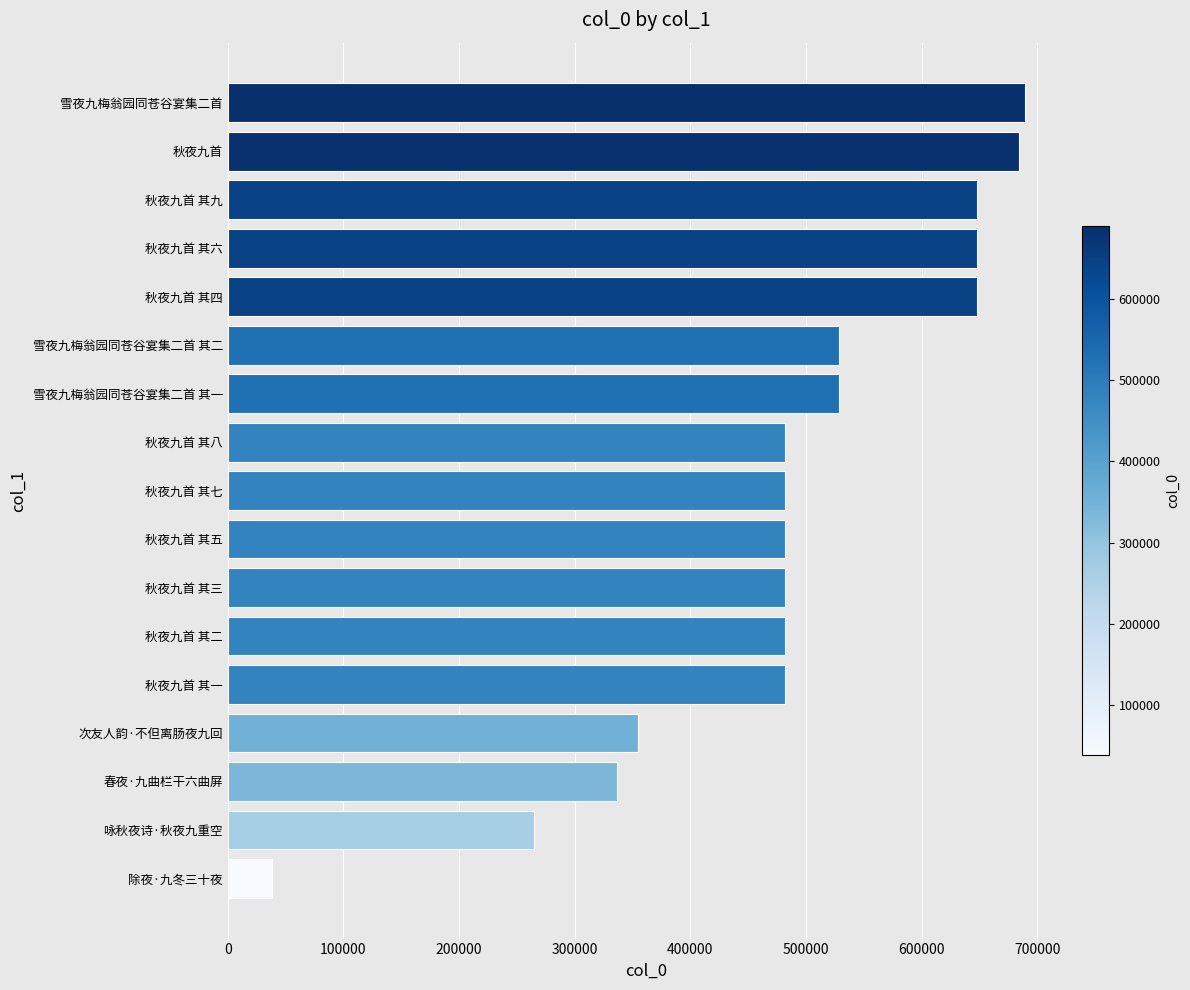

Is it true that the value at 雪夜九梅翁园同苍谷宴集二首 其二 is 223177?

False